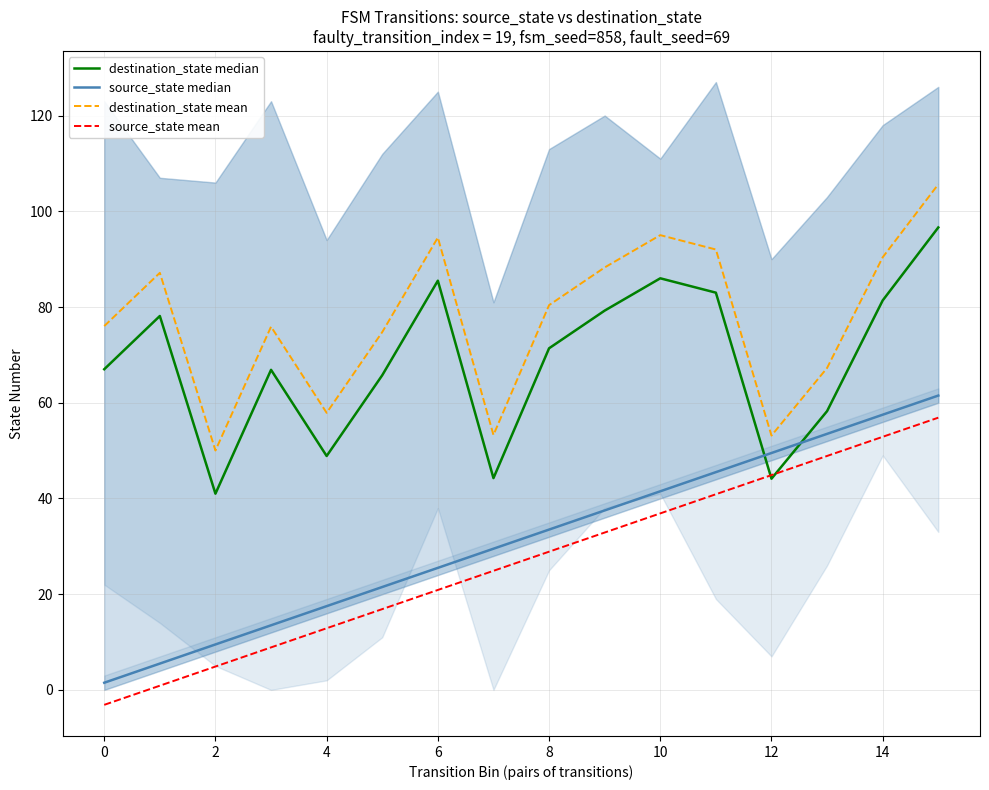

Does the chart have visible grid lines?

Yes